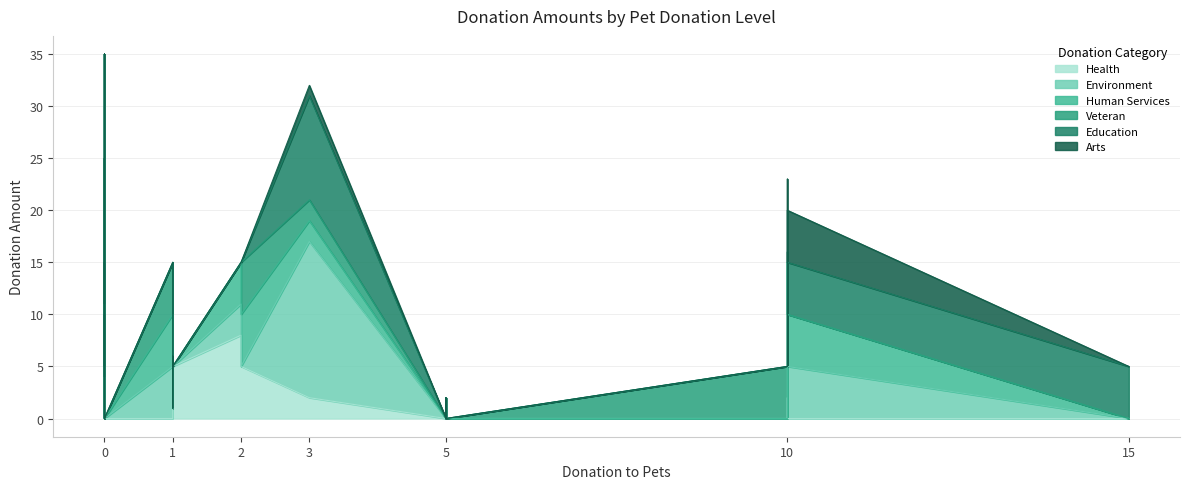

What is the difference between the second highest and minimum values in the donation_f_human series?

10